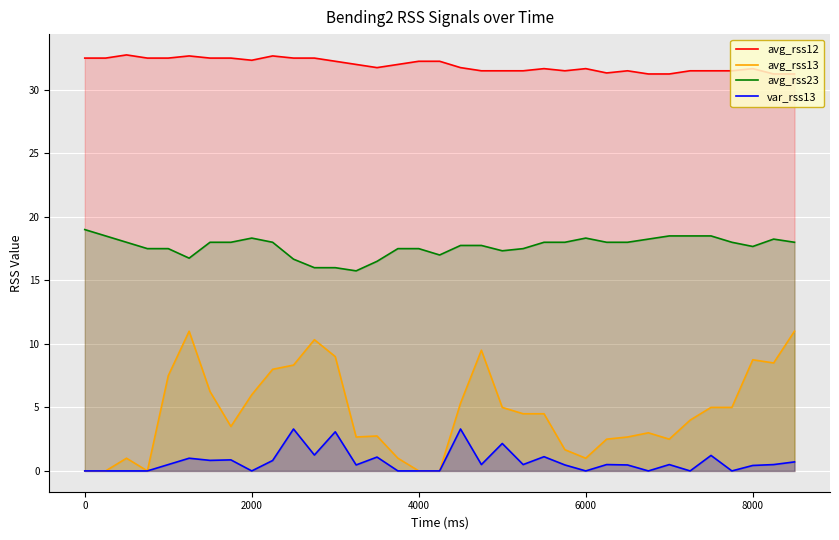

True or false: avg_rss13 and avg_rss12 intersect in this chart.

False